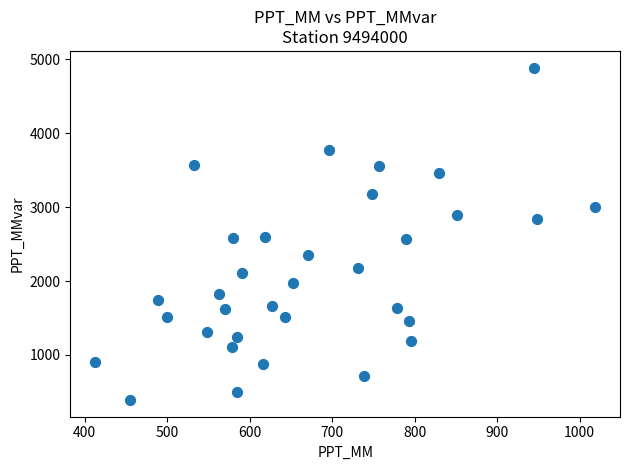

What is the range of X values (max minus min)?

605.9